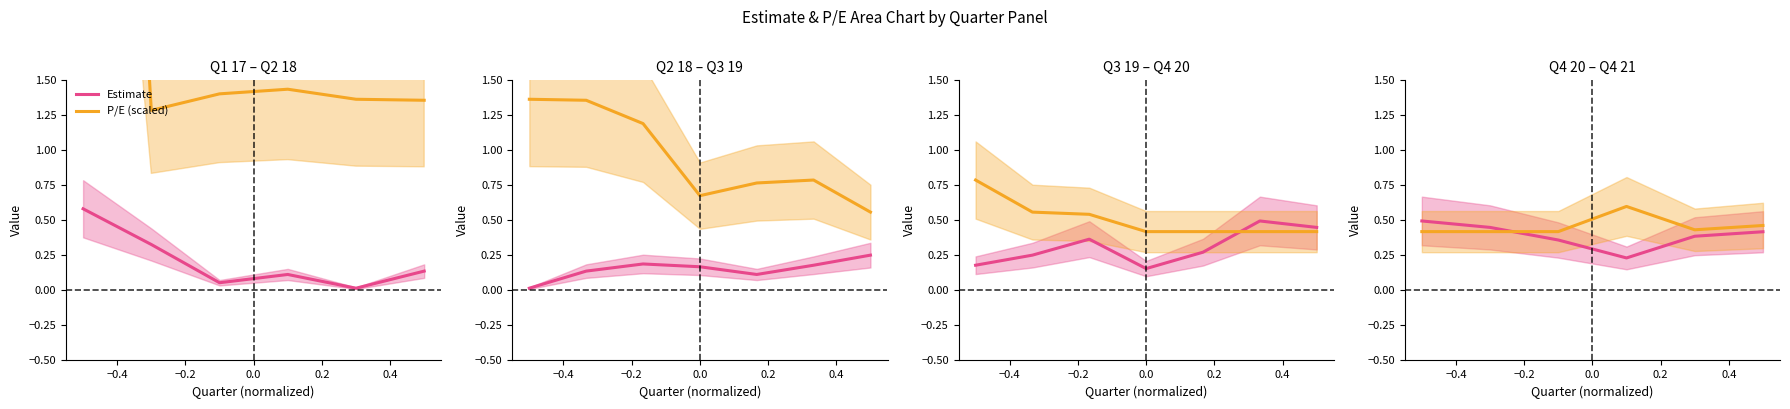

What is the value of the P/E (scaled) point at the 3rd from the left?

0.4